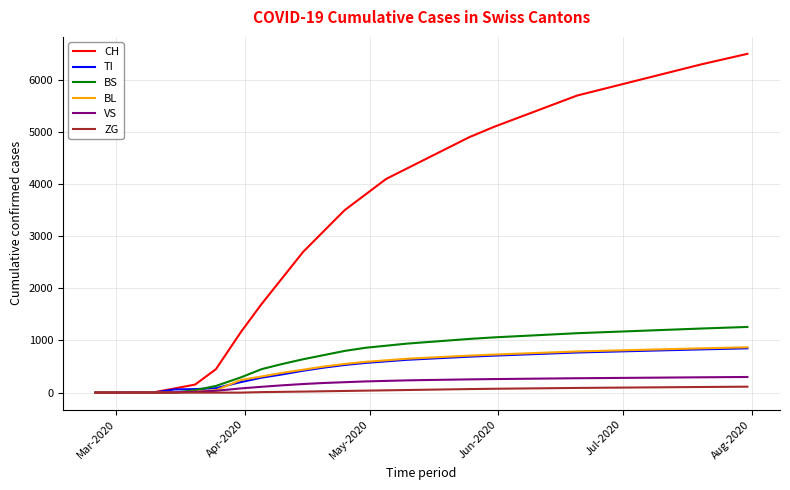

What is the highest value of the BS series?

1260